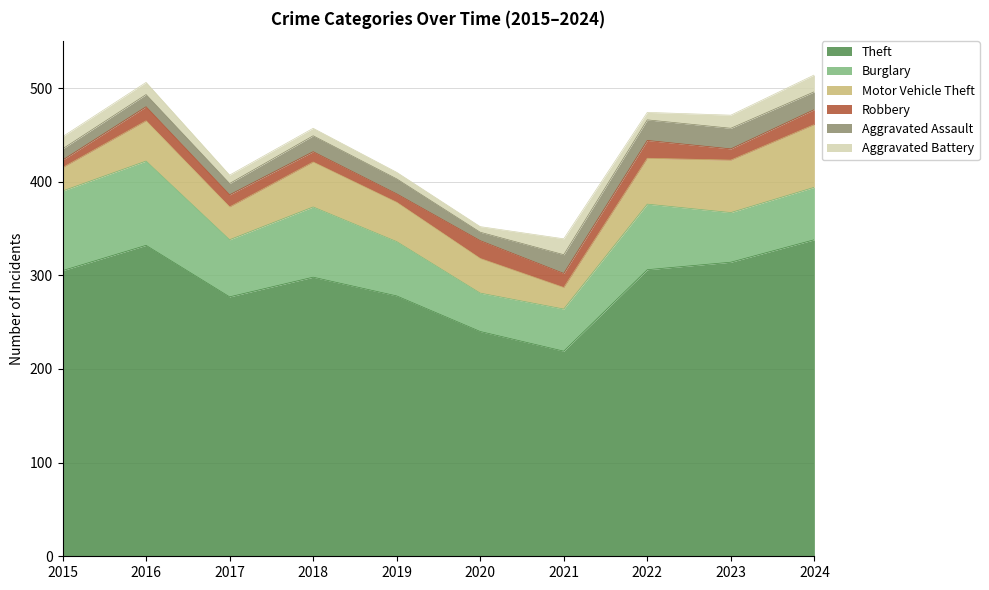

Which category has the lowest value across all series?

2020